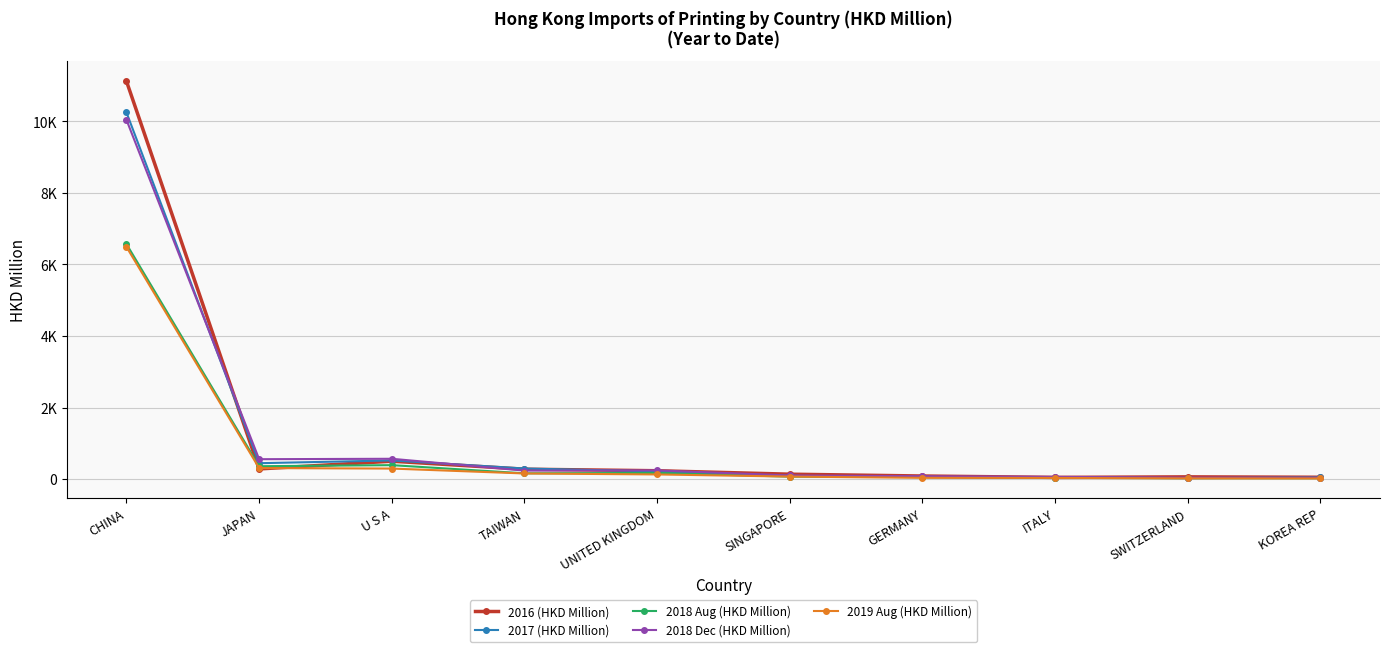

Is this an area chart (filled region under the line)?

No